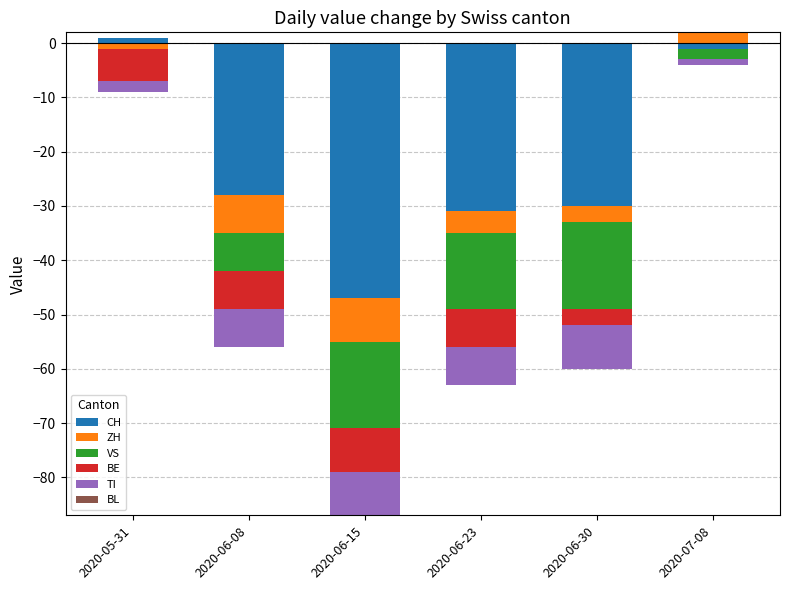

Which label corresponds to the largest value in the chart?

2020-07-08